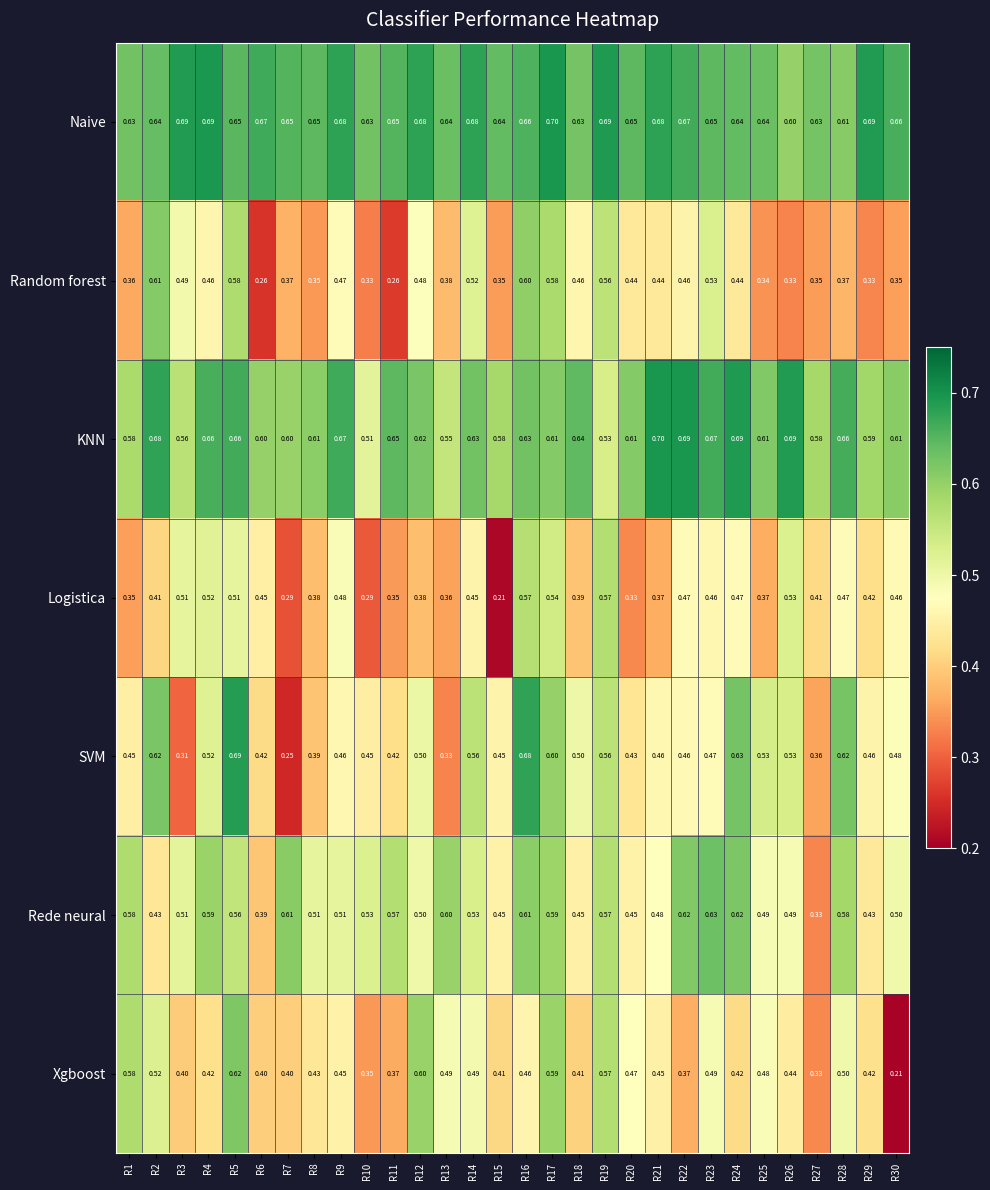

Which series changed the most between R15 and R23?

Logistica